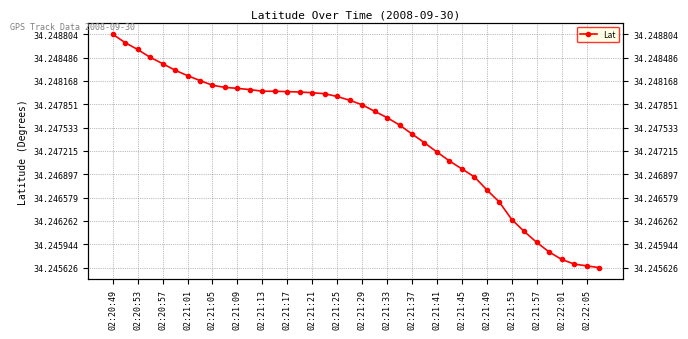

Which has a higher value, 02:20:57 or 02:21:41?

02:20:57